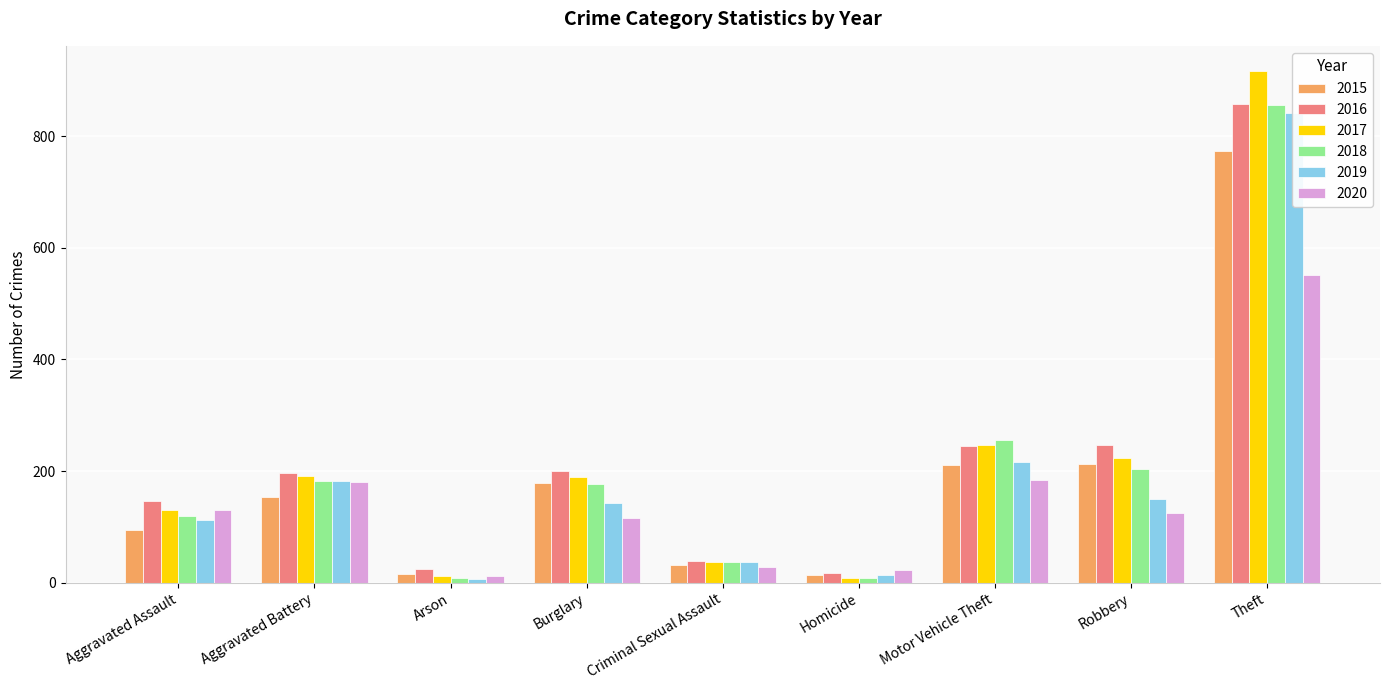

At which category is the sum across all series the highest?

Theft